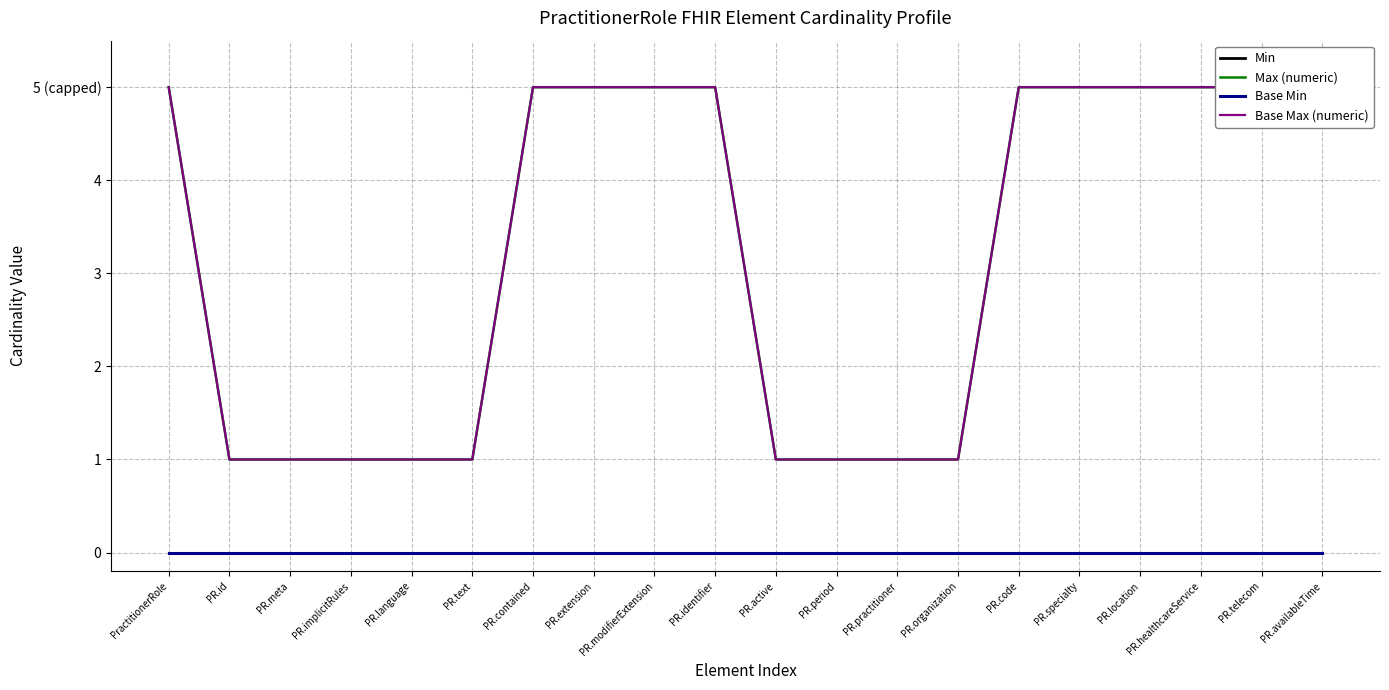

Which series has the largest range (max minus min)?

Max (numeric)